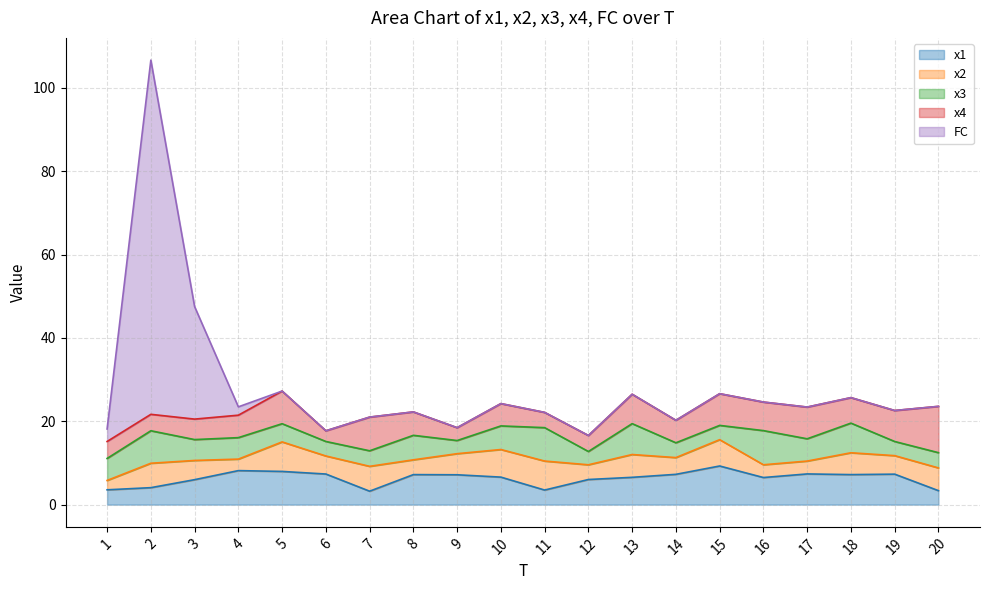

Rank the categories by x1 value from highest to lowest.

15, 4, 5, 17, 6, 19, 14, 18, 8, 9, 10, 13, 16, 12, 3, 2, 1, 11, 20, 7